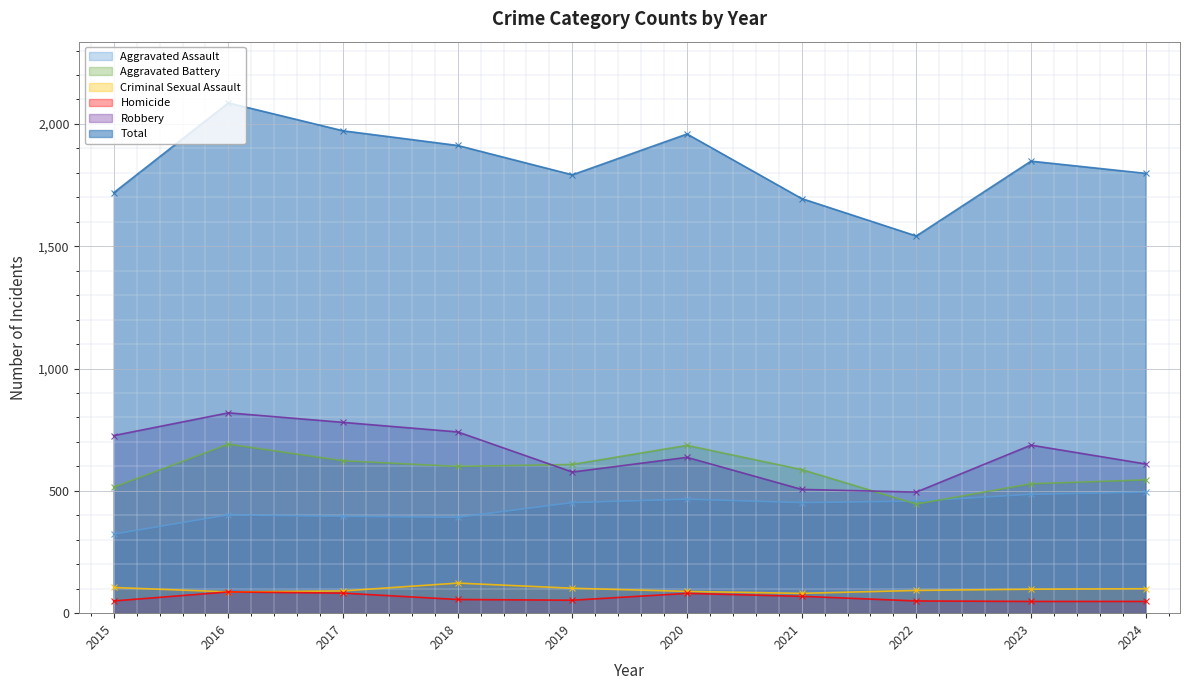

Does the chart display data point markers on the line(s)?

Yes